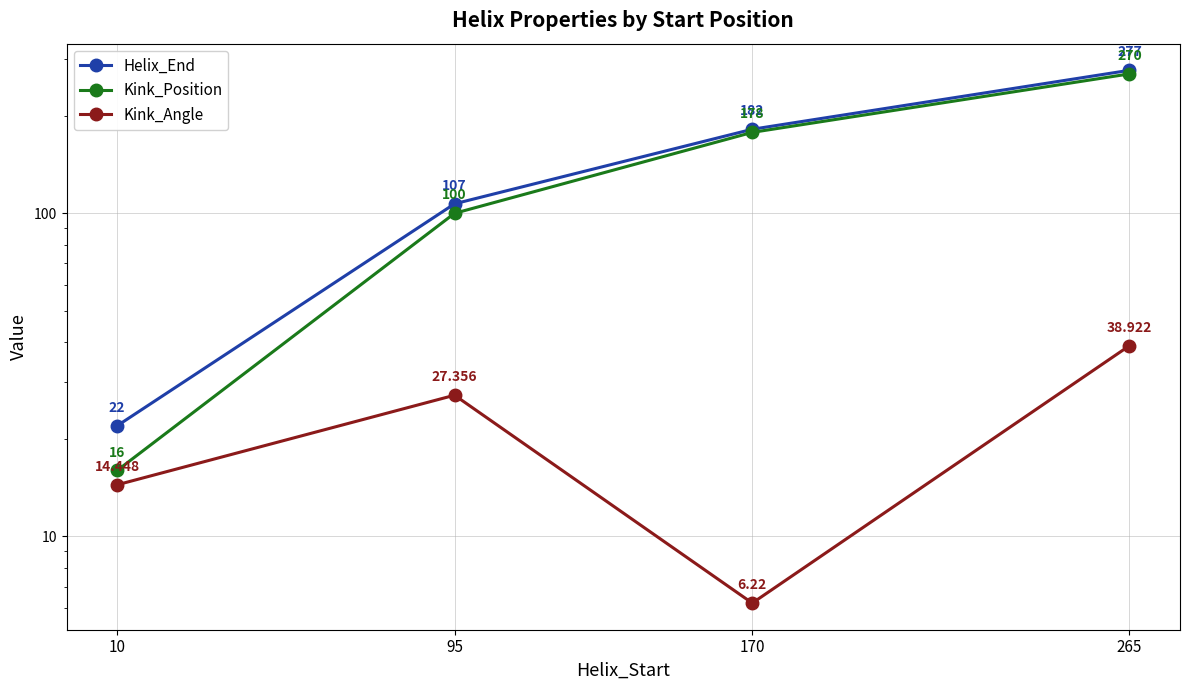

The Helix_End series shows 70.7 at 95. True or false?

False